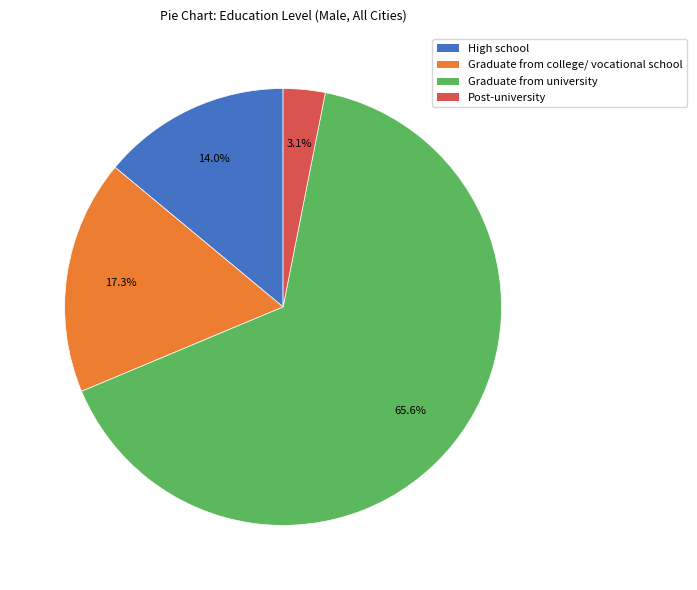

The Graduate from university slice represents 66% of the pie. True or false?

True